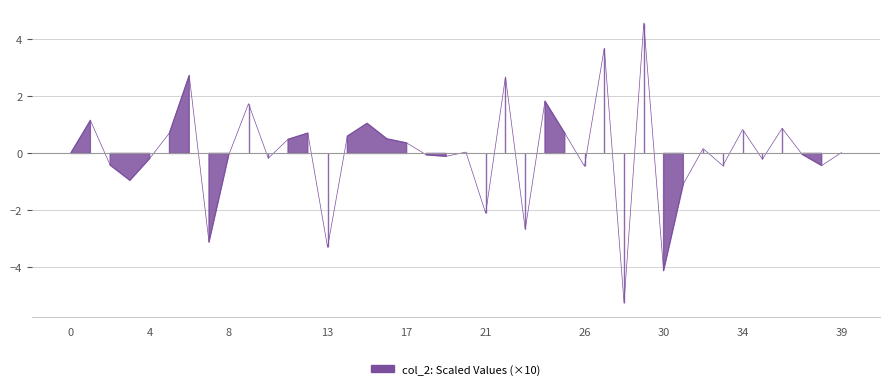

What is the difference between the second highest and second lowest values?

7.8